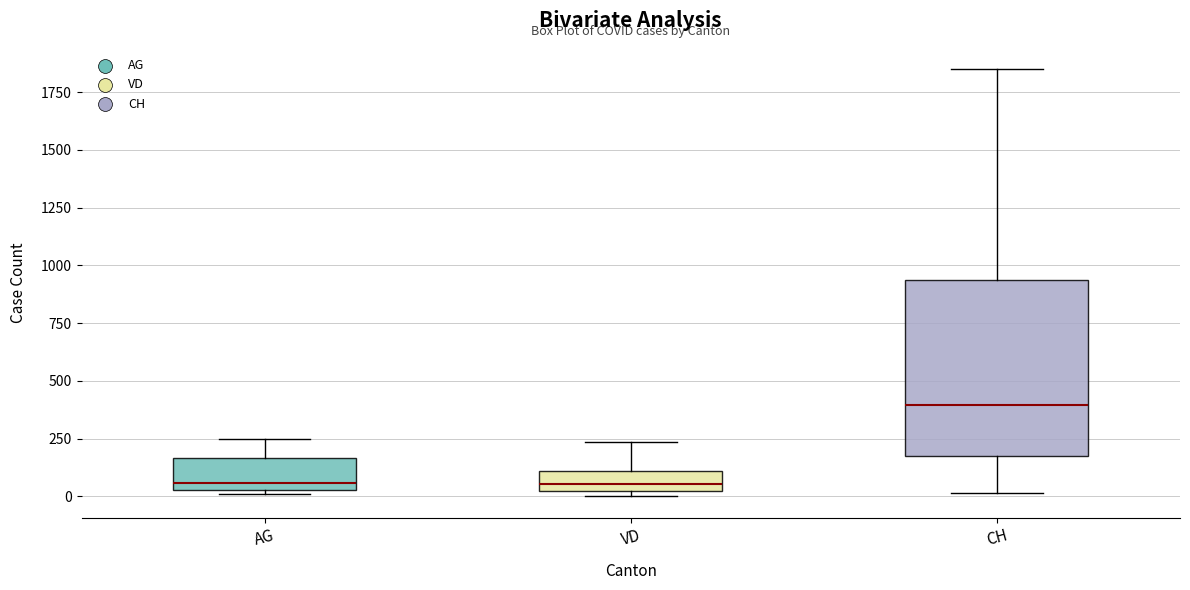

Reading left to right, transcribe this box plot: for each box, give where its median line is, the range the box spans, and where its two whiskers end, as read against the y-axis. The values are not printed on the chart, so give them approximately, as read against the axis.

AG: median 50 (just above the box's lower edge), box 50 to 150, whiskers 0 to 250
VD: median 50, box 0 to 100, whiskers 0 (just below the box's lower edge) to 250
CH: median 400, box 150 to 950, whiskers 0 to 1850